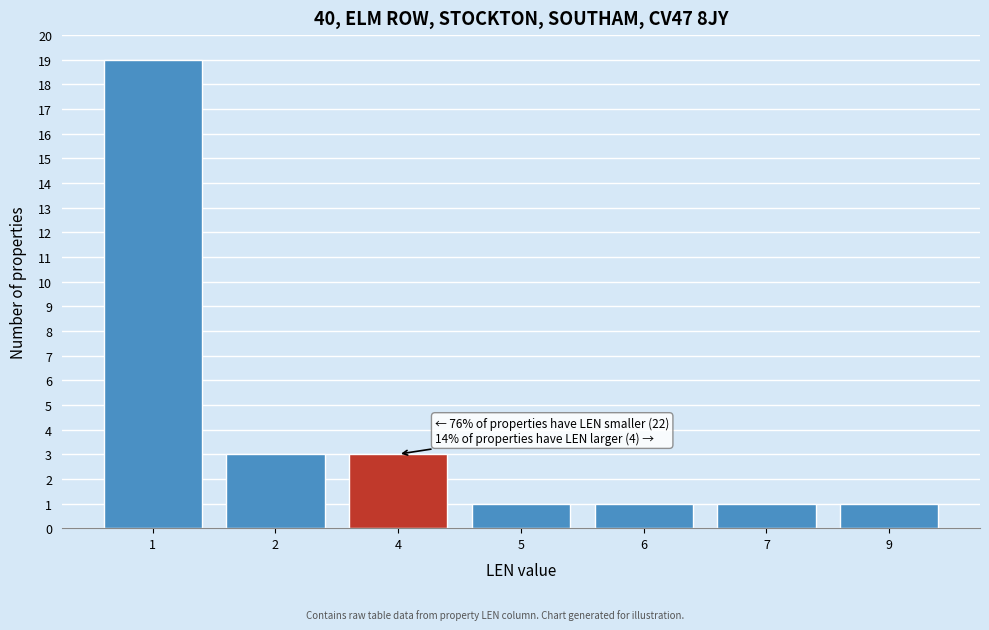

Reading right to left, extract all data points from this chart.

1	1	1	1	3	3	19